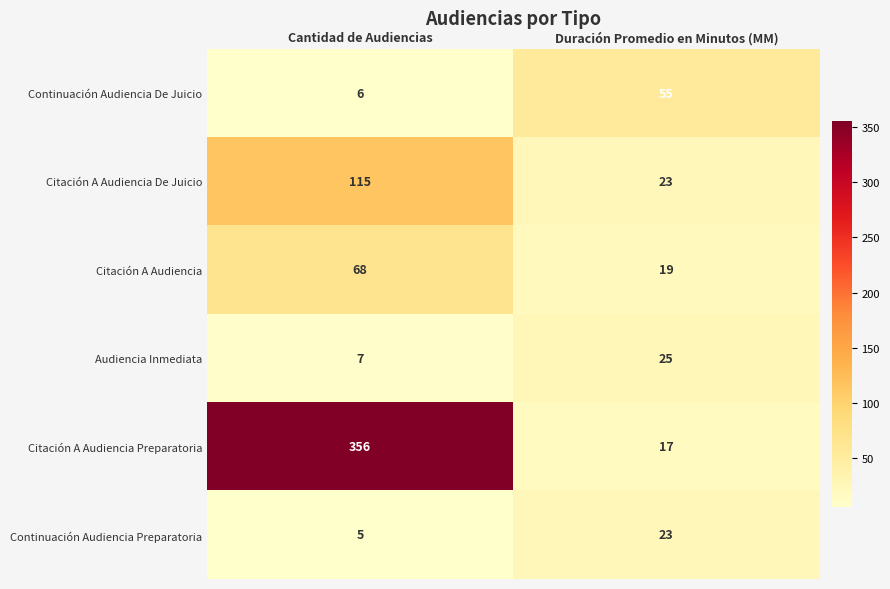

Reading left to right, what are all the values shown in this chart?

Continuación Audiencia De Juicio: Cantidad de Audiencias=6	Duración Promedio en Minutos (MM)=55
Citación A Audiencia De Juicio: Cantidad de Audiencias=115	Duración Promedio en Minutos (MM)=23
Citación A Audiencia: Cantidad de Audiencias=68	Duración Promedio en Minutos (MM)=19
Audiencia Inmediata: Cantidad de Audiencias=7	Duración Promedio en Minutos (MM)=25
Citación A Audiencia Preparatoria: Cantidad de Audiencias=356	Duración Promedio en Minutos (MM)=17
Continuación Audiencia Preparatoria: Cantidad de Audiencias=5	Duración Promedio en Minutos (MM)=23